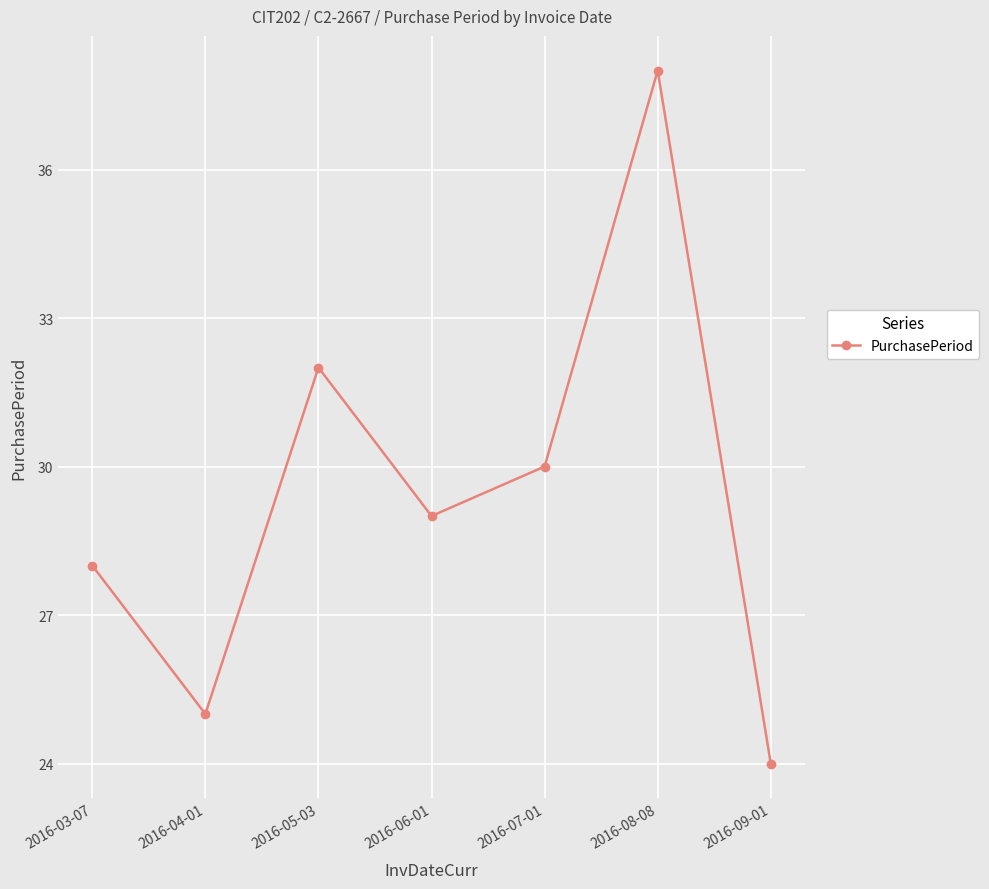

What position from the right is 2016-03-07?

7